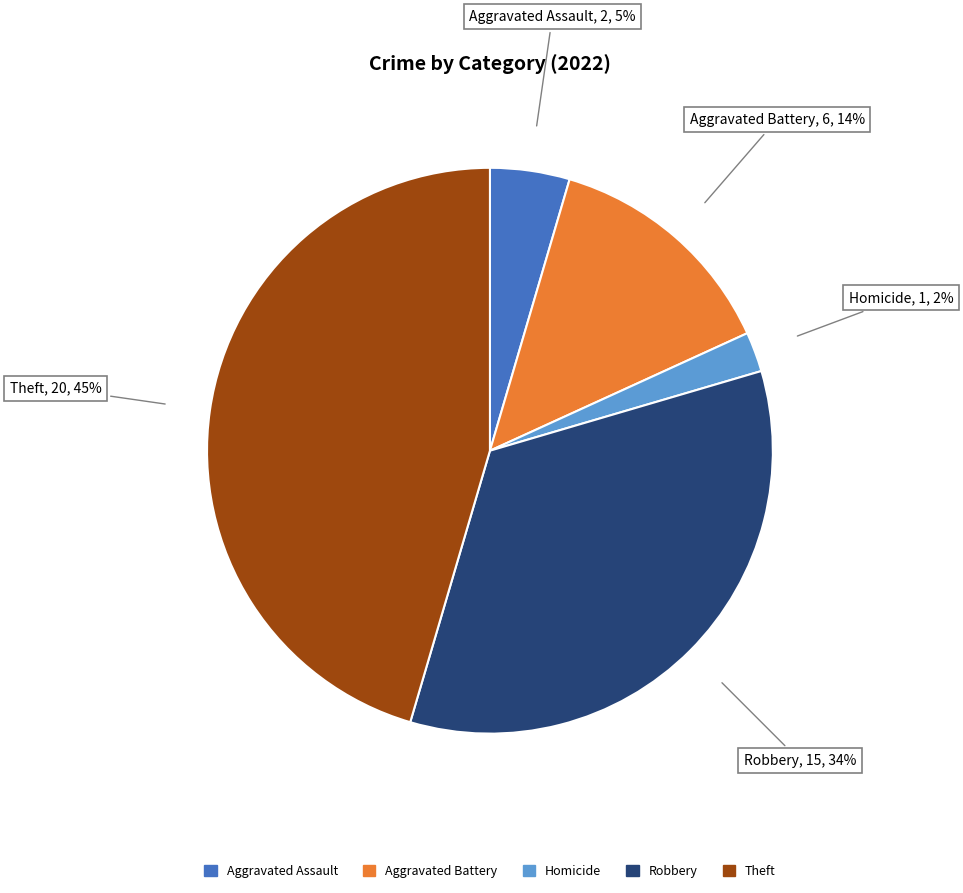

Is it true that Robbery is 34% of the pie?

True